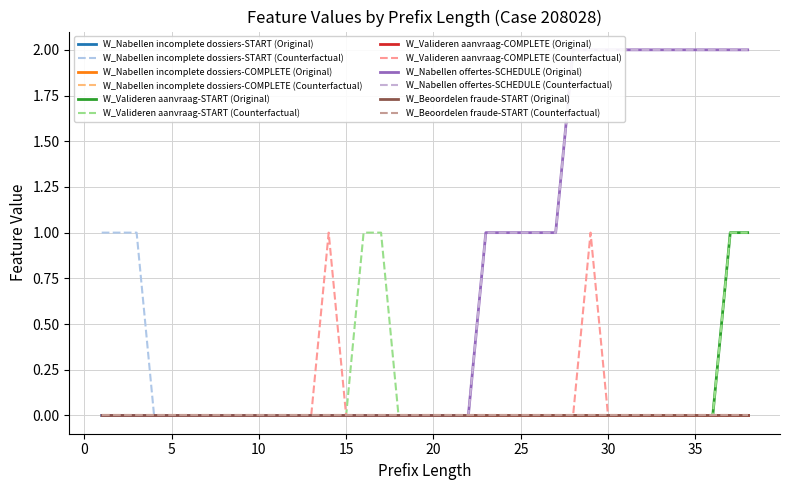

What is the difference between the second highest and minimum values in the W_Valideren aanvraag-COMPLETE series?

1